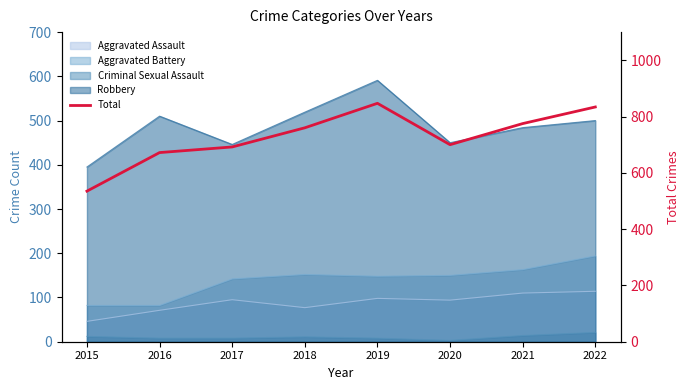

Where is the first local minimum?

2020